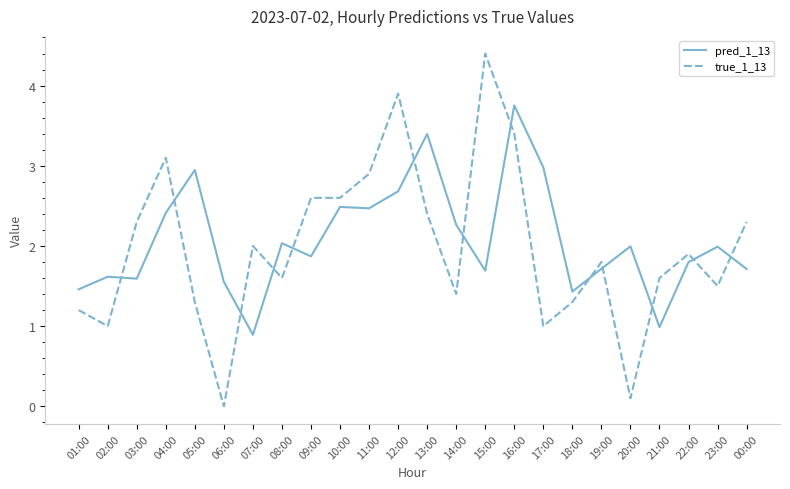

True or false: true_1_13 and pred_1_13 intersect in this chart.

True